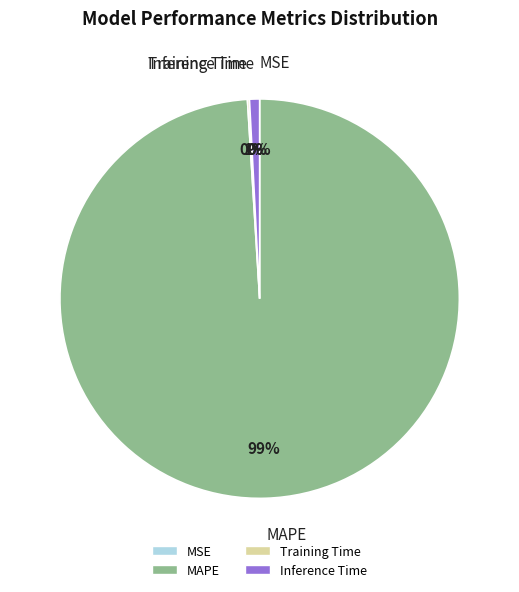

Which category accounts for the majority?

MAPE